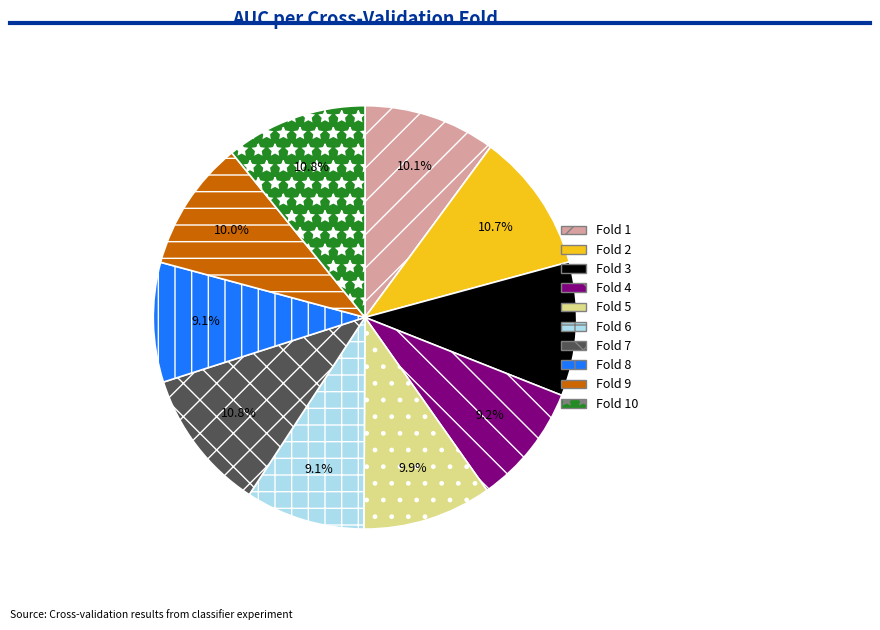

Is there a majority slice in this chart?

No